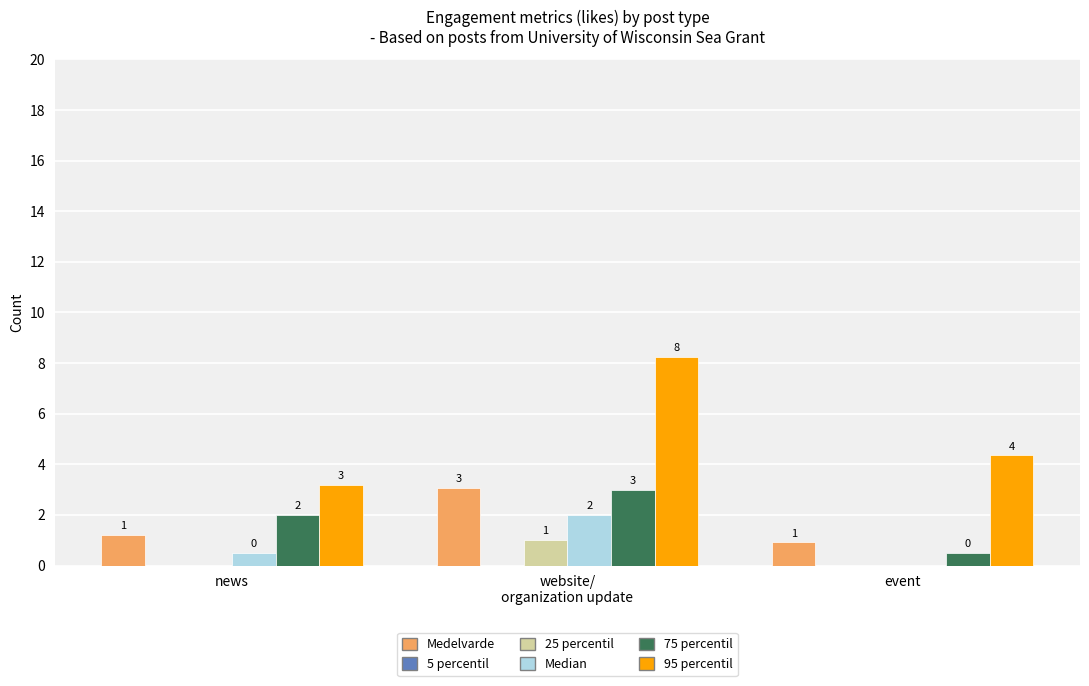

Read the Medelvarde value at news.

1.2